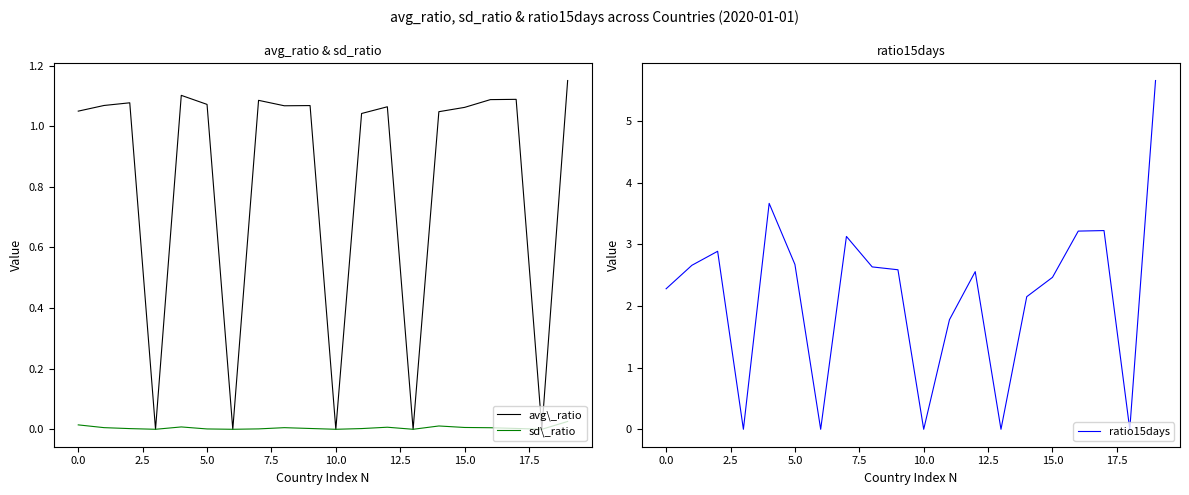

True or false: avg\_ratio and ratio15days intersect in this chart.

False